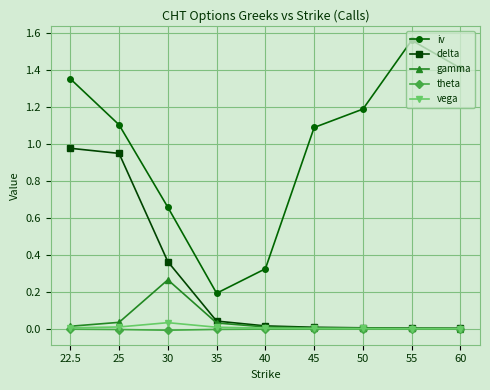

At which category does the chart reach its peak across all series?

55